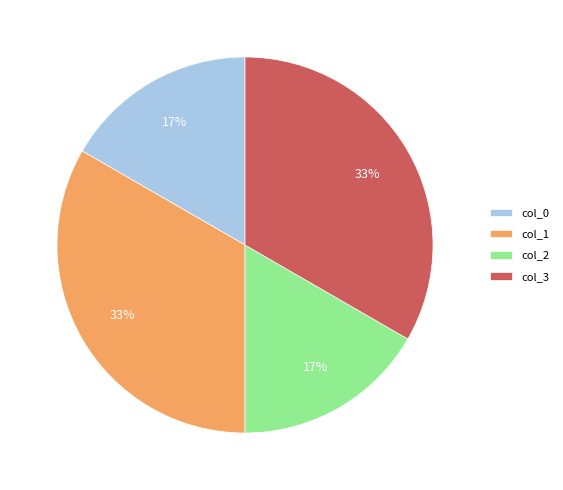

Which has a higher value, col_1 or col_2?

col_1